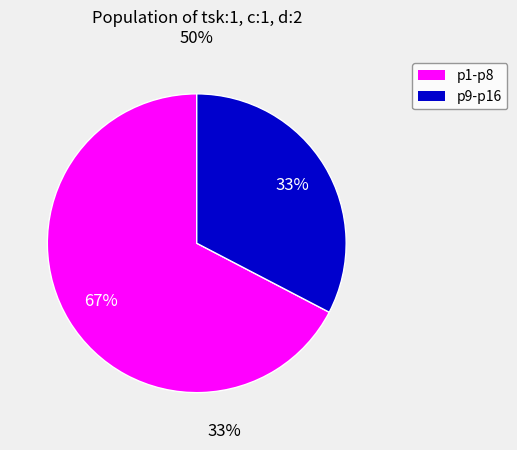

To the nearest percent, what is the average slice percentage?

50%